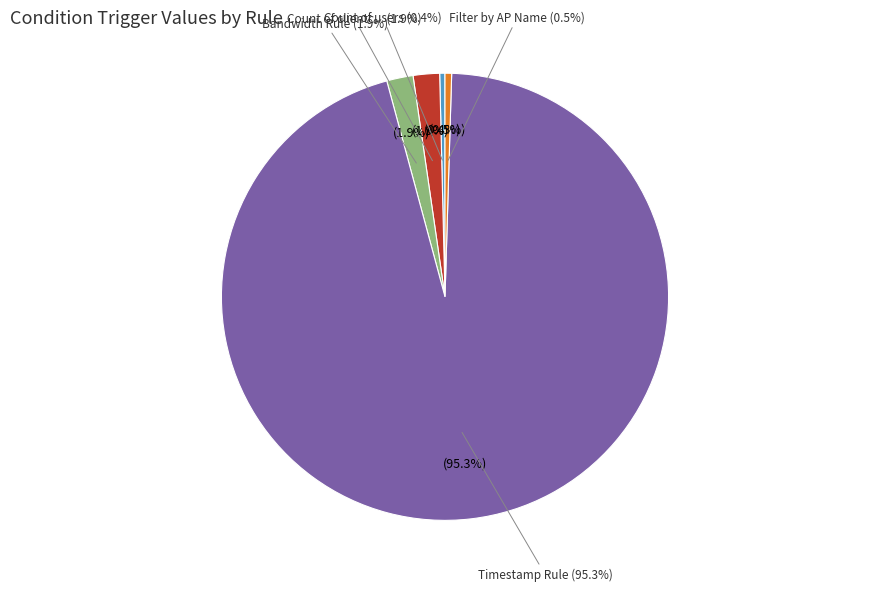

What percentage do Filter by AP Name and Timestamp Rule together represent?

95.8%